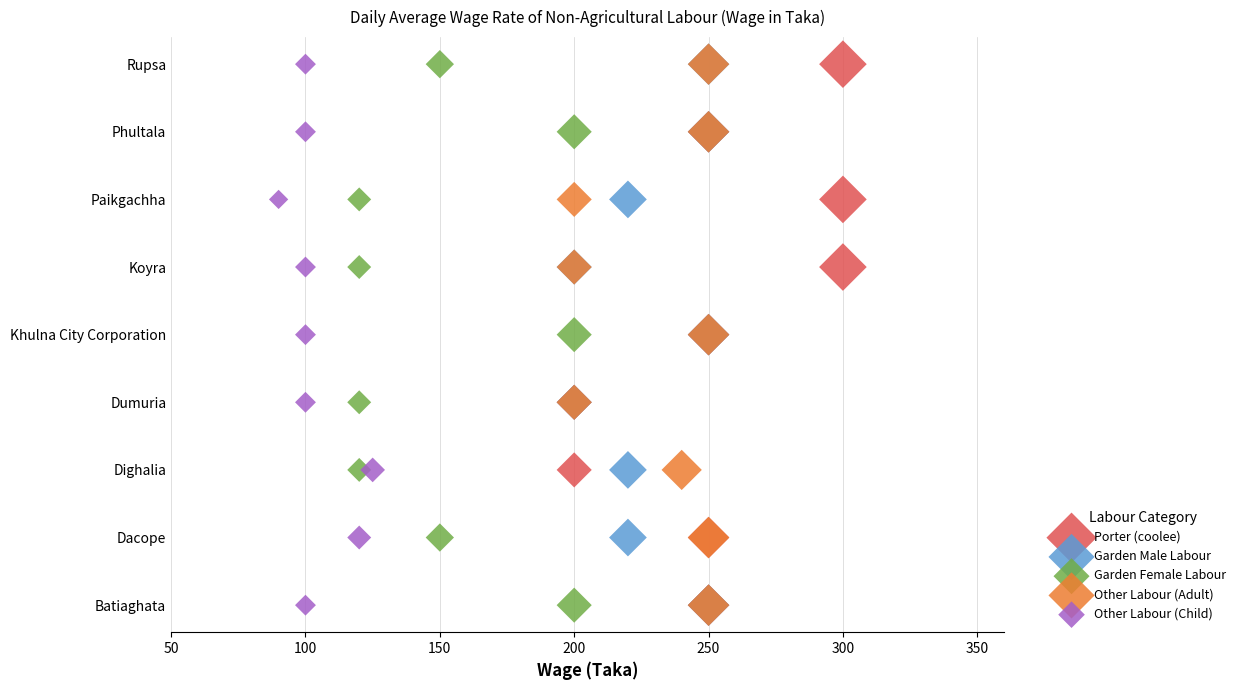

What are all the series names shown in the legend?

Porter (coolee), Garden Male Labour, Garden Female Labour, Other Labour (Adult), Other Labour (Child)